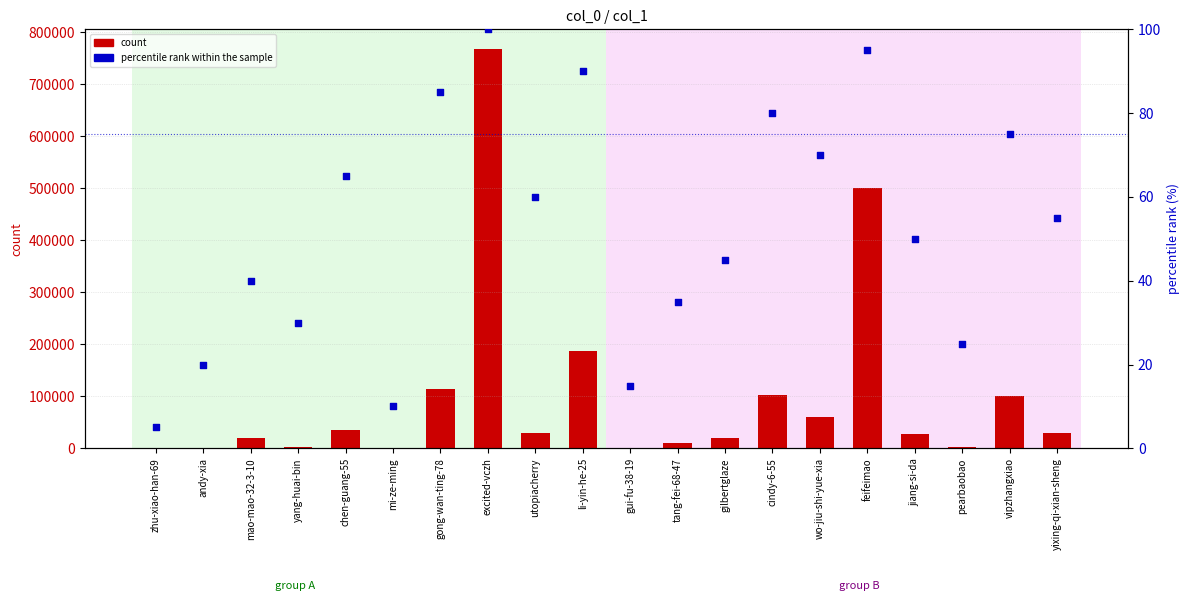

Which series has the widest spread of Y values?

count